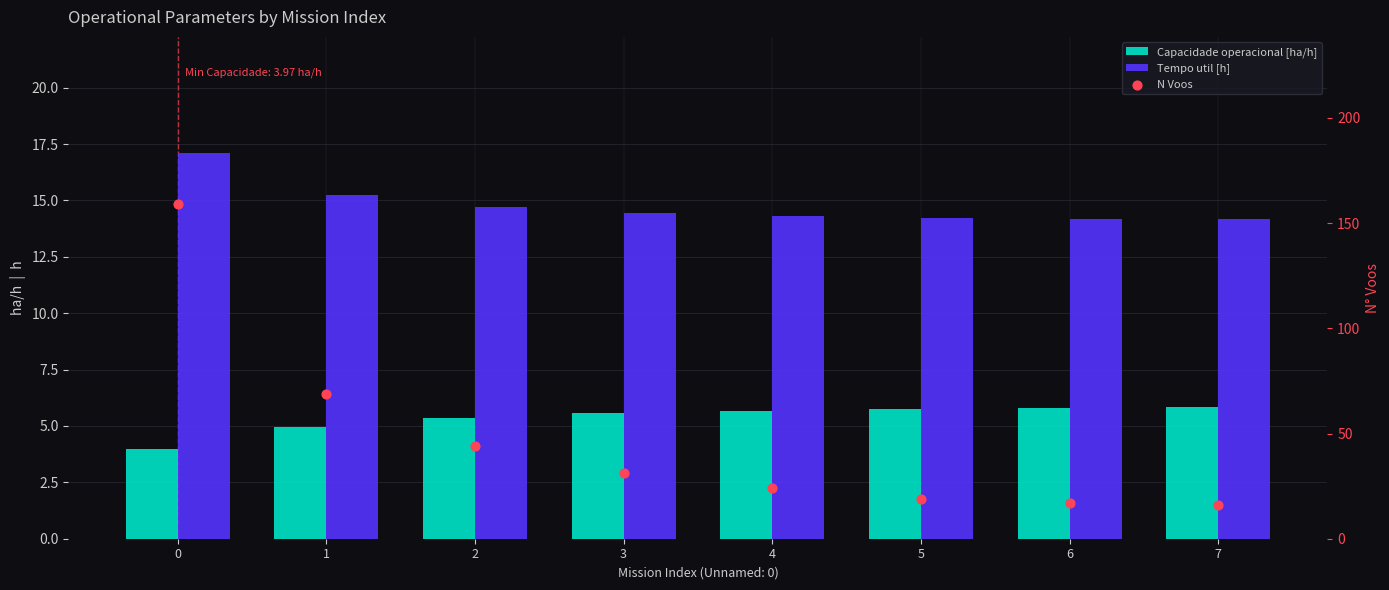

Which series has the largest total across all categories?

N Voos